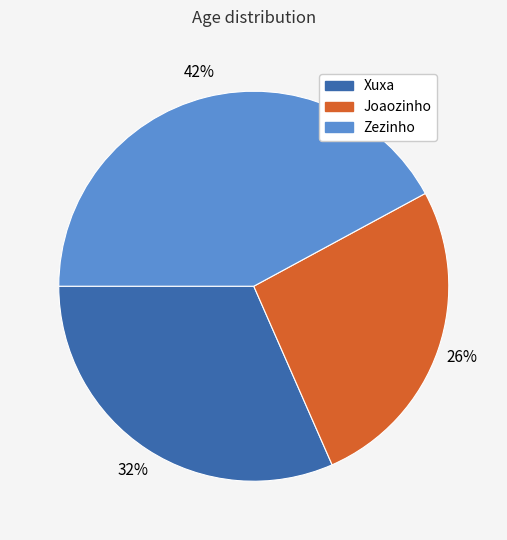

Does Joaozinho account for over 50% of the chart?

No